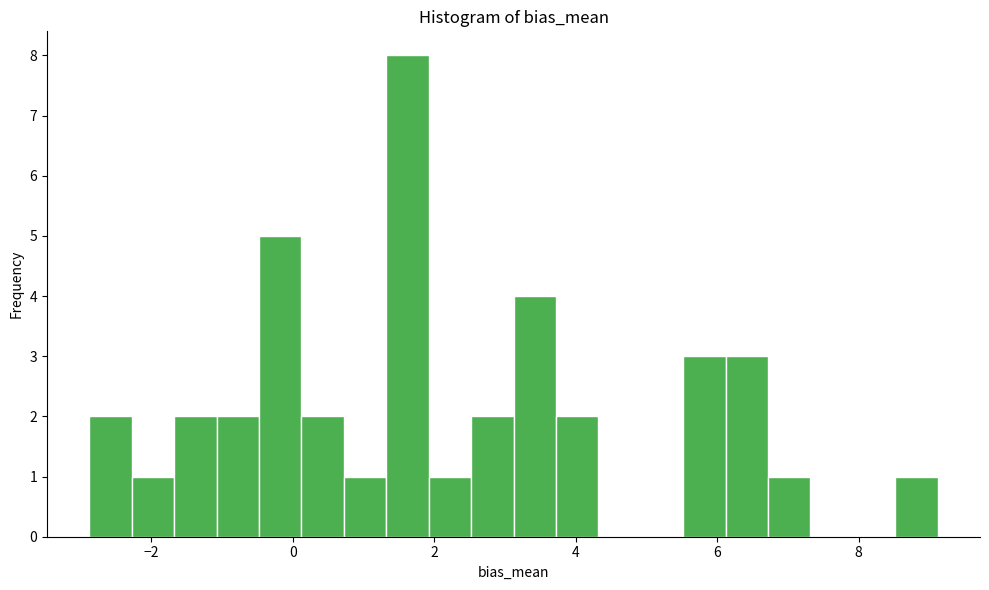

Read against the x-axis, roughly where is the centre of the tallest bar?

1.6